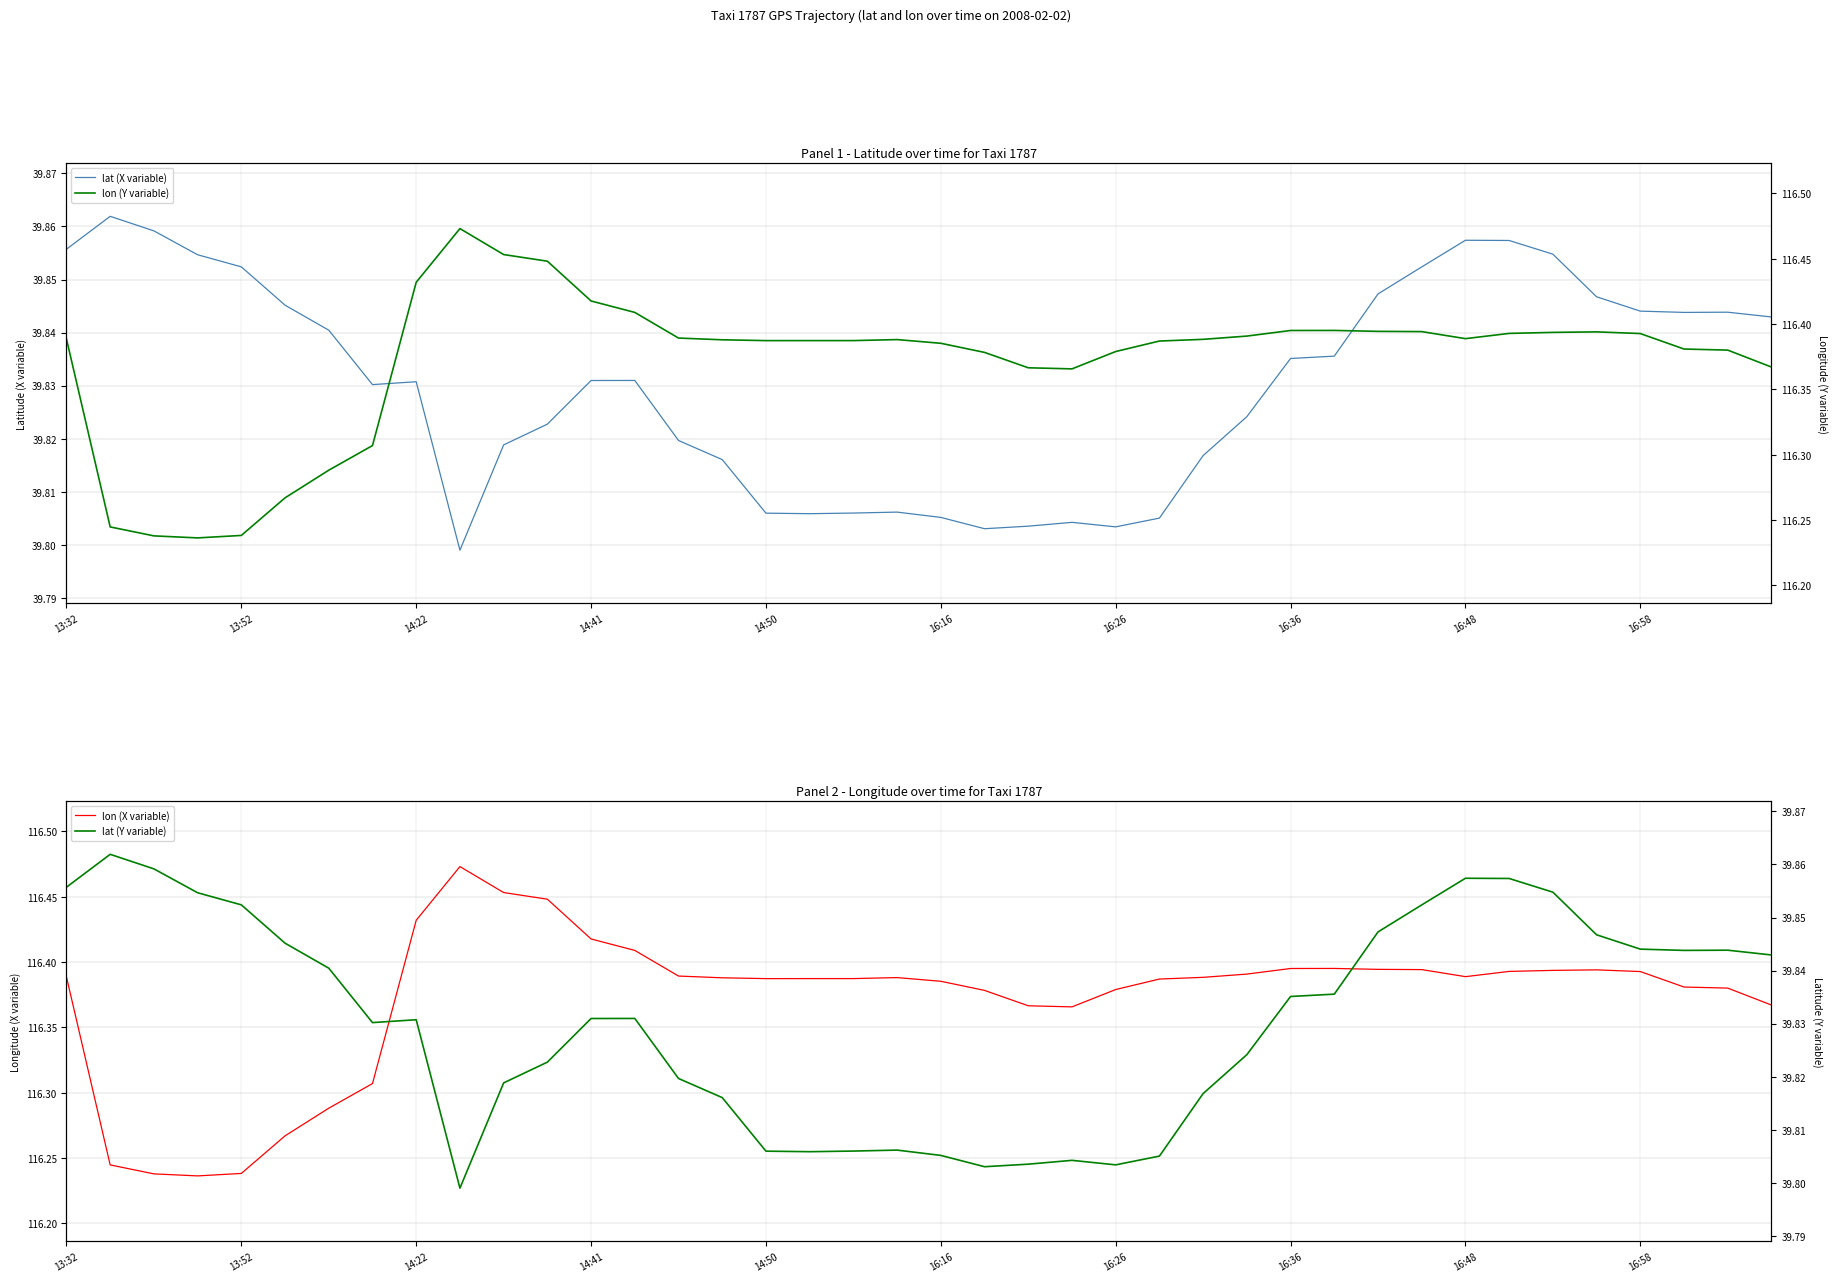

True or false: lon (X variable) has more than 0 points higher than both neighbors.

True